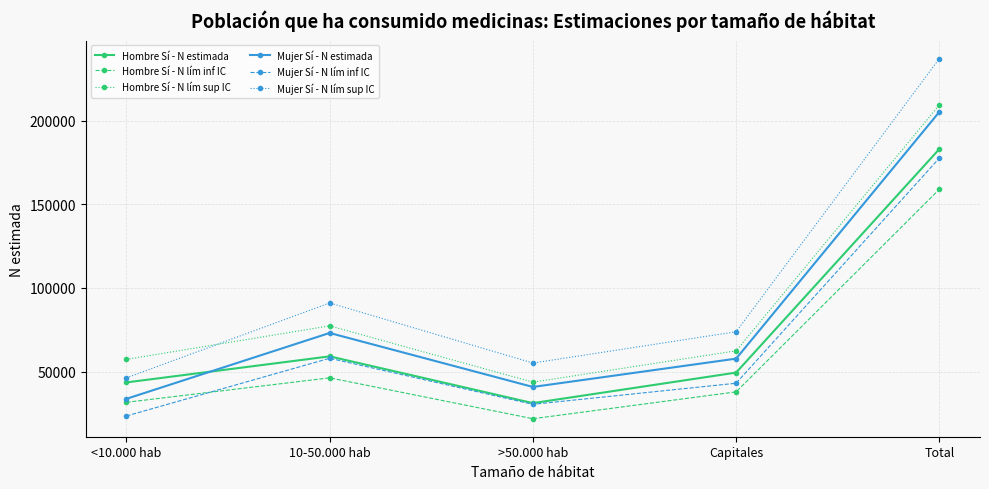

What is the sum of all Mujer Sí - N lím sup IC values?

503180